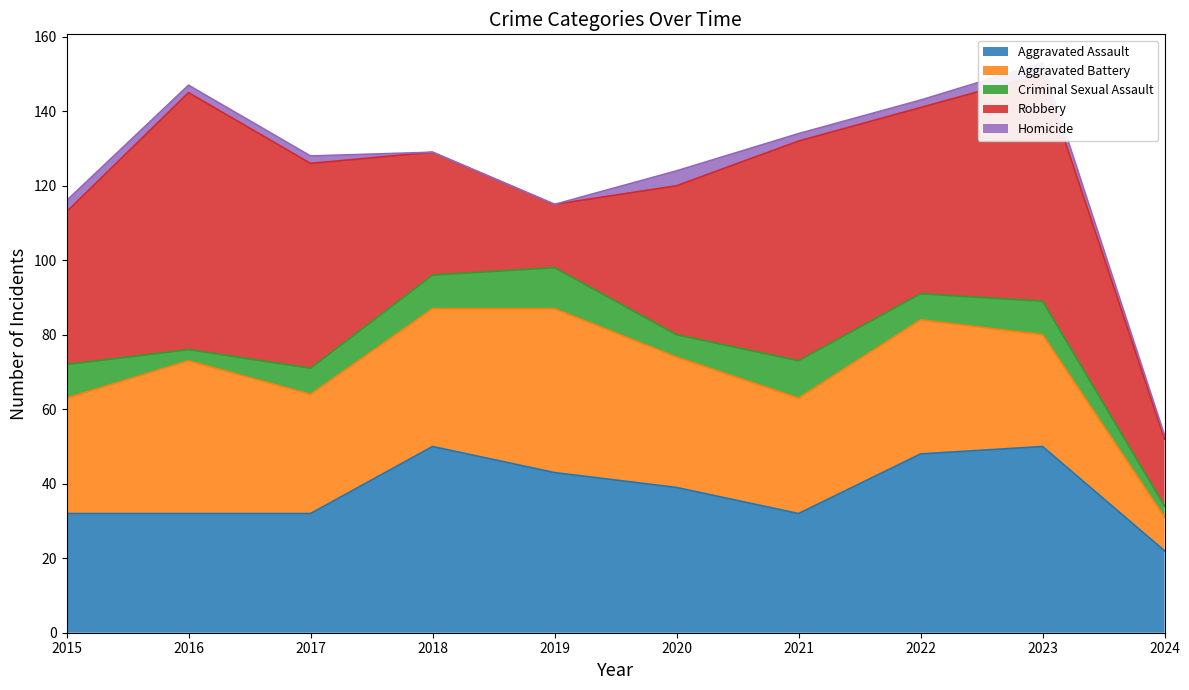

What is the highest value of the Robbery series?

69